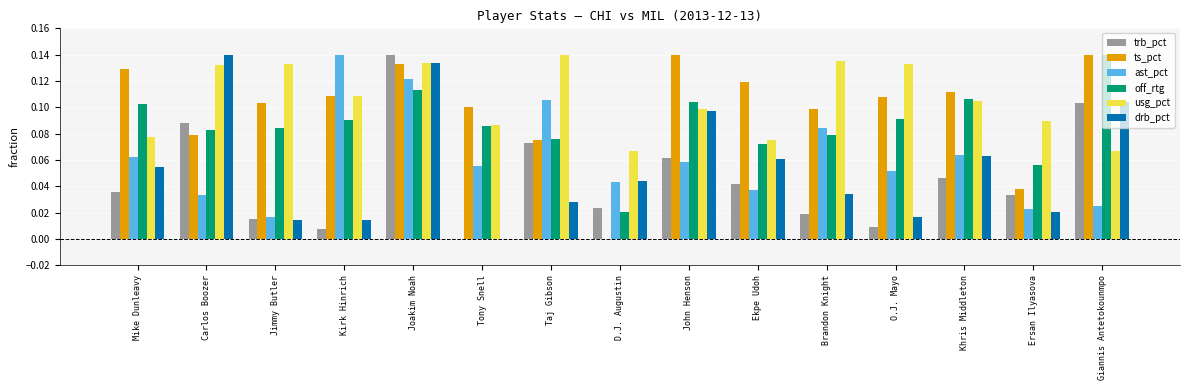

Is it true that off_rtg equals 0.1 at Tony Snell?

True